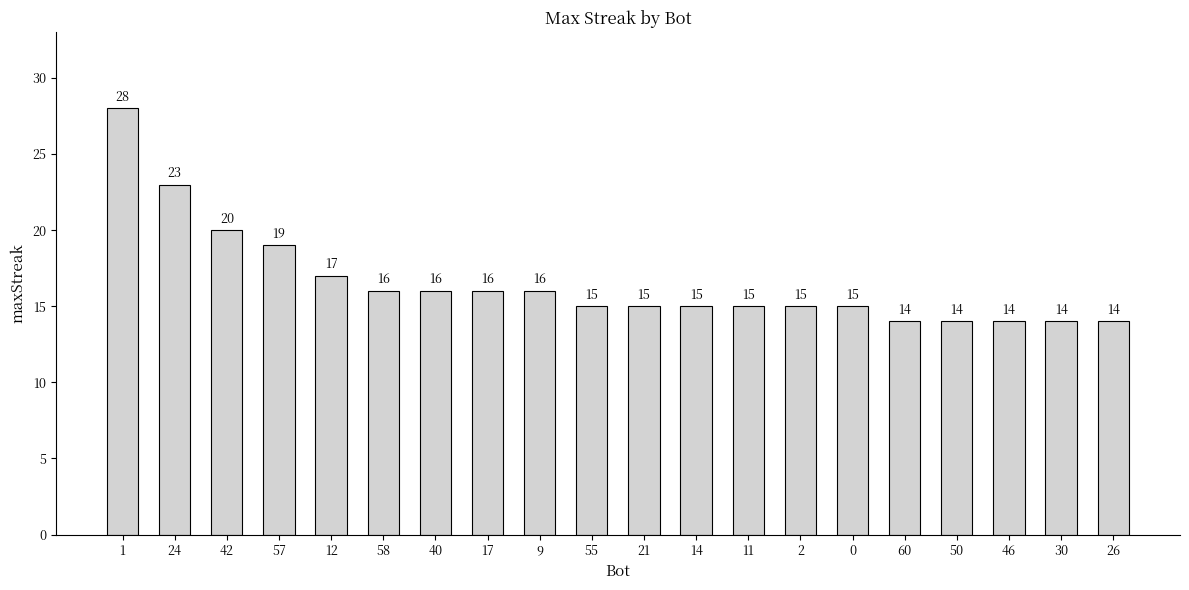

What is the difference between the maximum and second lowest values?

14